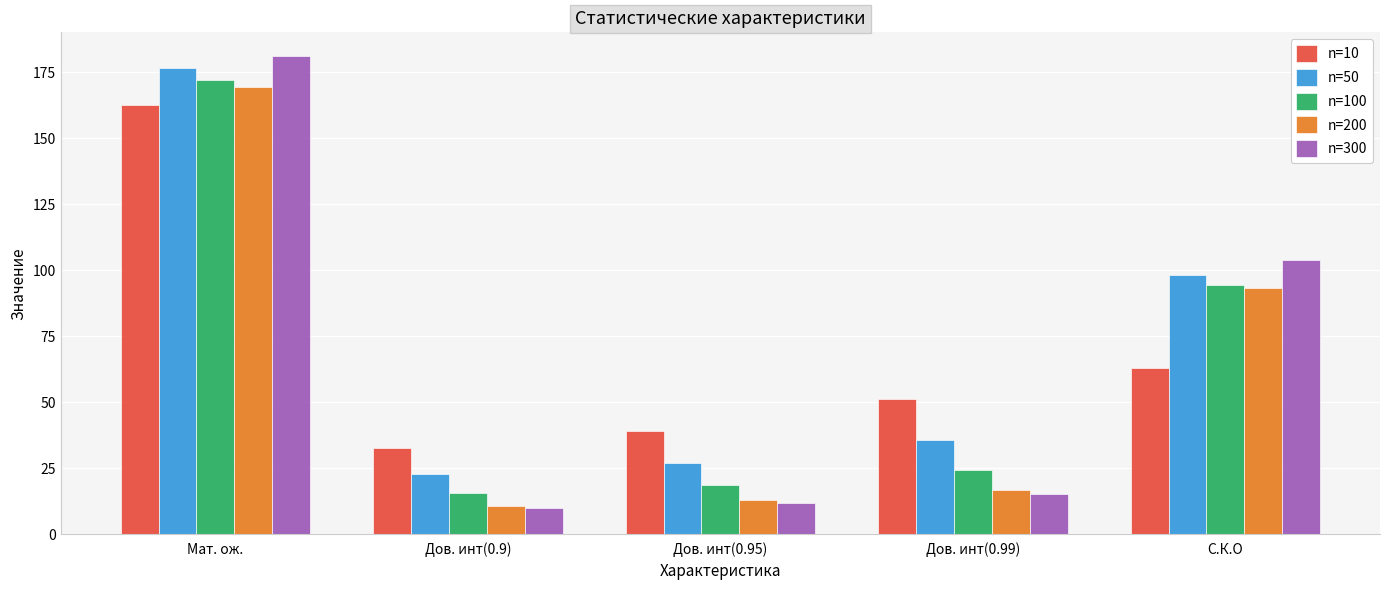

Which series has the largest total across all categories?

n=50